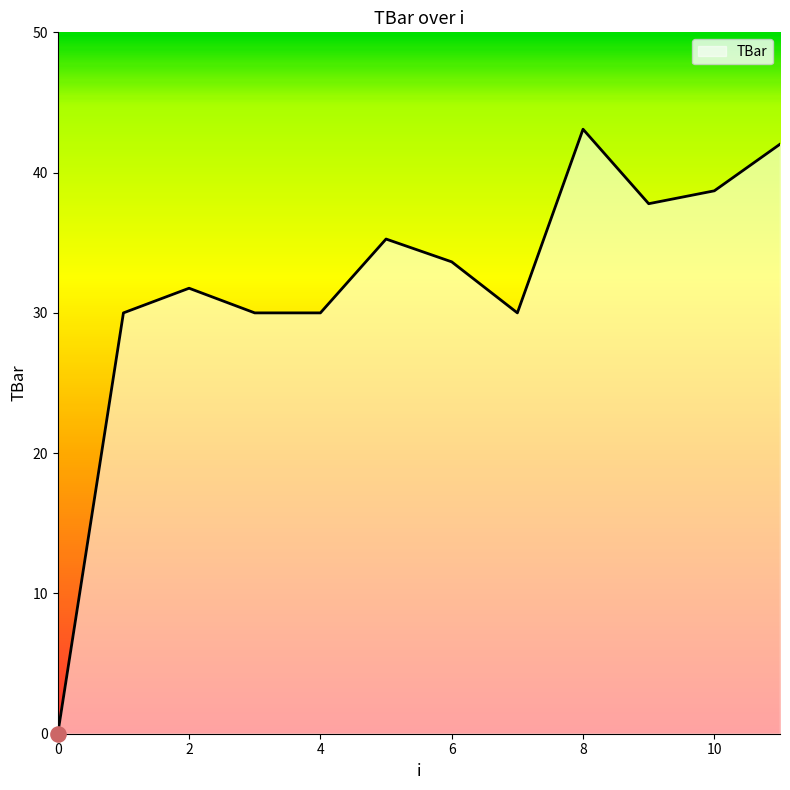

What is the greatest value displayed?

43.1